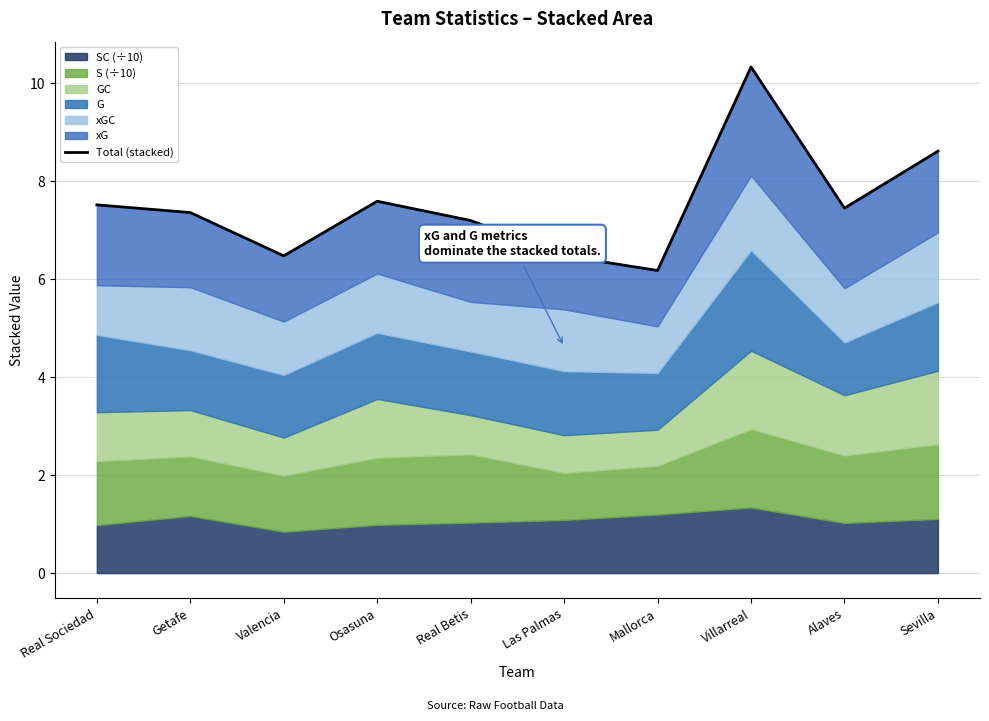

Reading right to left, extract all data points from this chart.

Sevilla=8.6	Alaves=7.5	Villarreal=10.3	Mallorca=6.2	Las Palmas=6.5	Real Betis=7.2	Osasuna=7.6	Valencia=6.5	Getafe=7.4	Real Sociedad=7.5